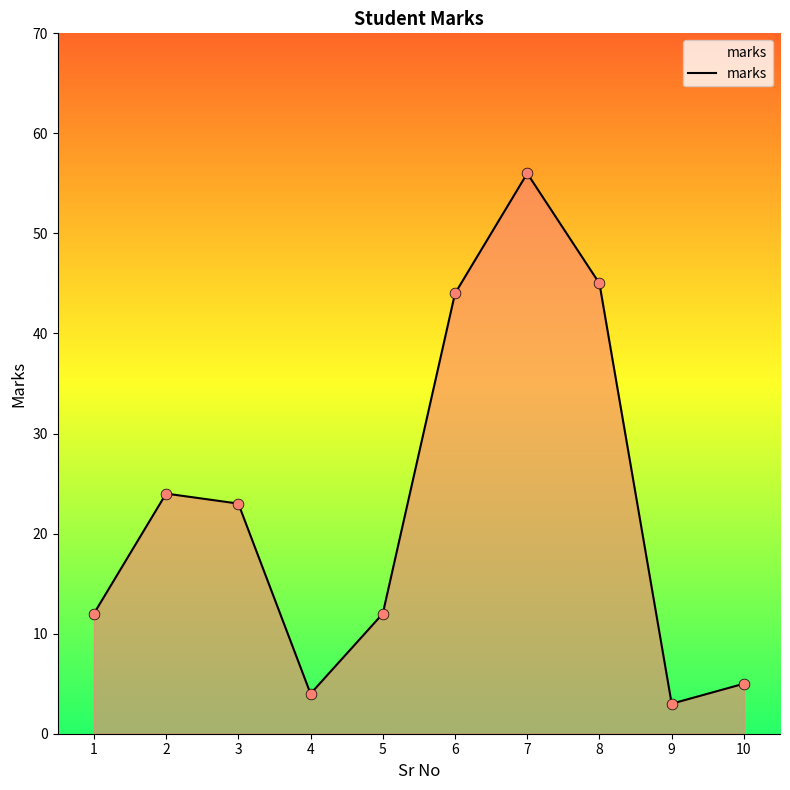

What is the ratio of the value at 2 to the value at 10?

4.8